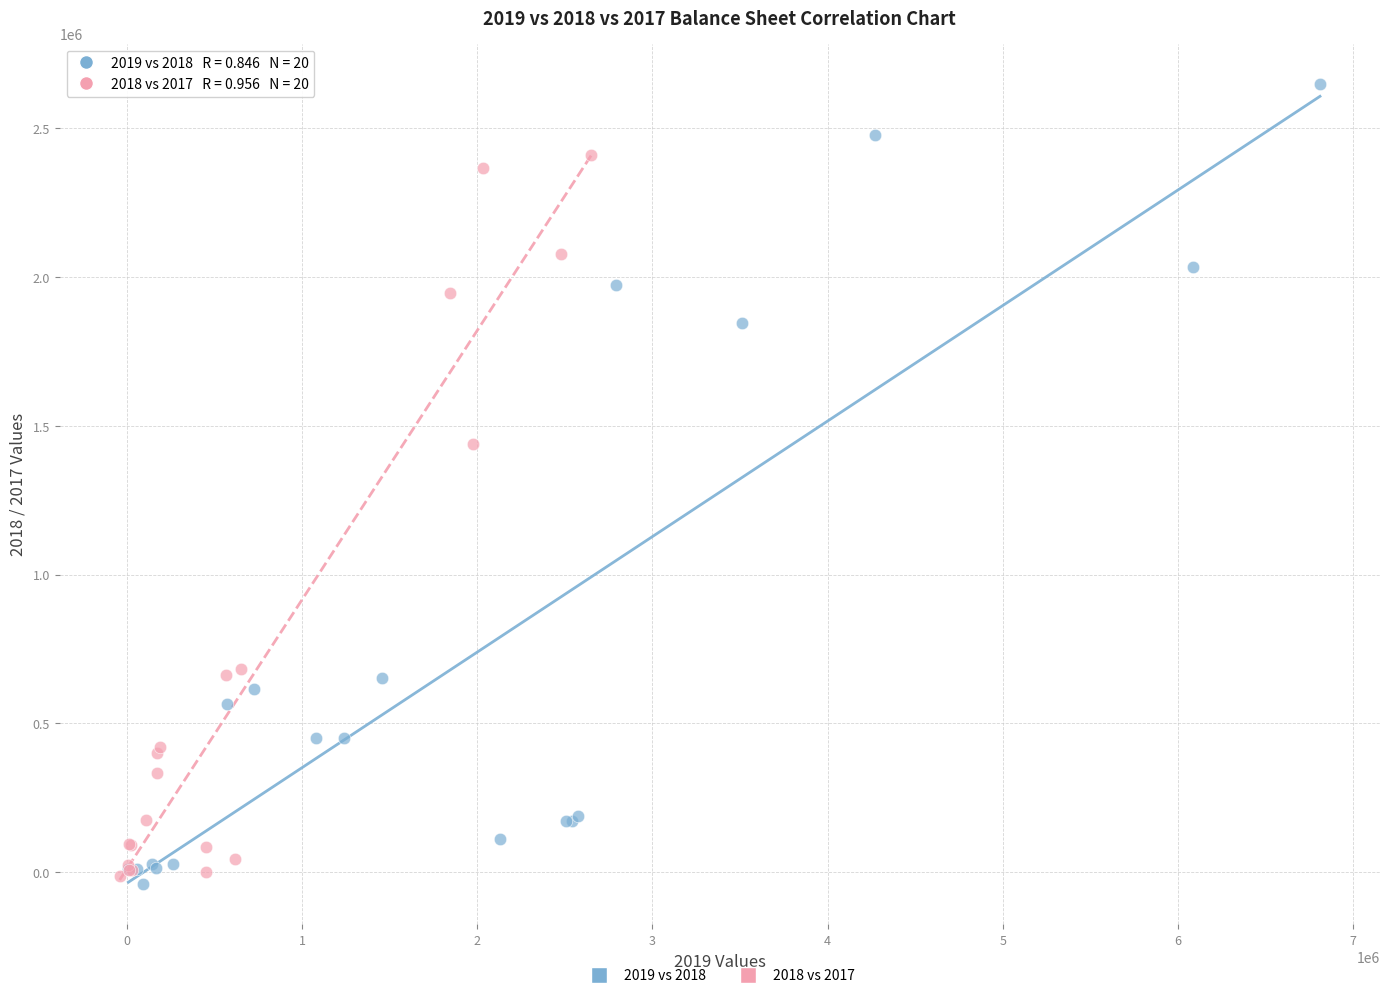

Which series contains the highest Y value?

2019 vs 2018